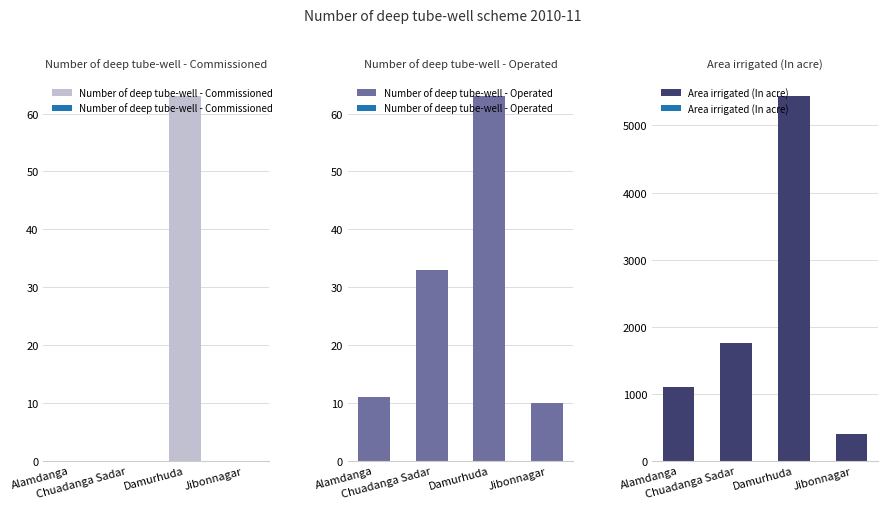

How many data points does each series have?

4